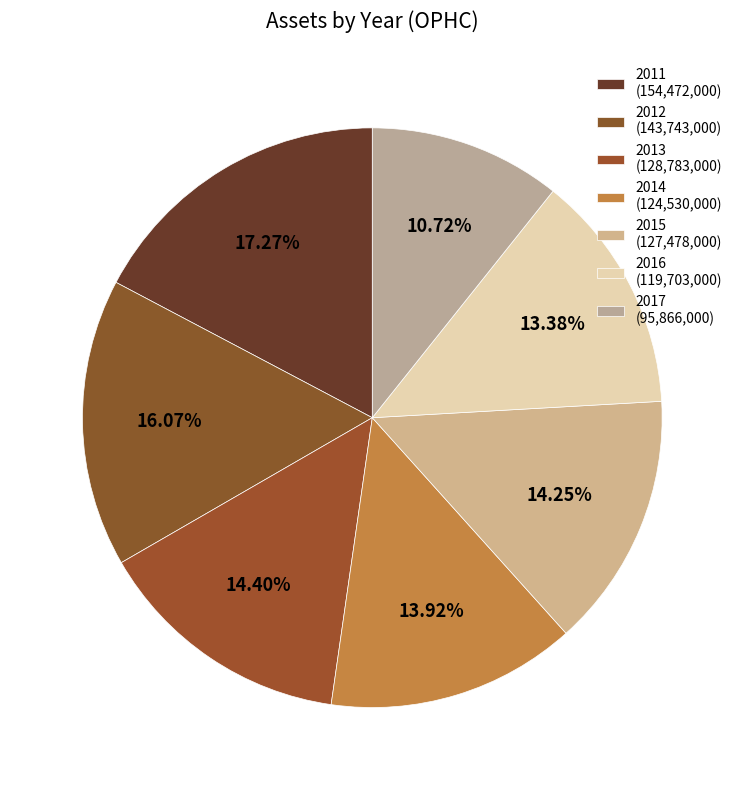

The 2015 slice represents 5% of the pie. True or false?

False